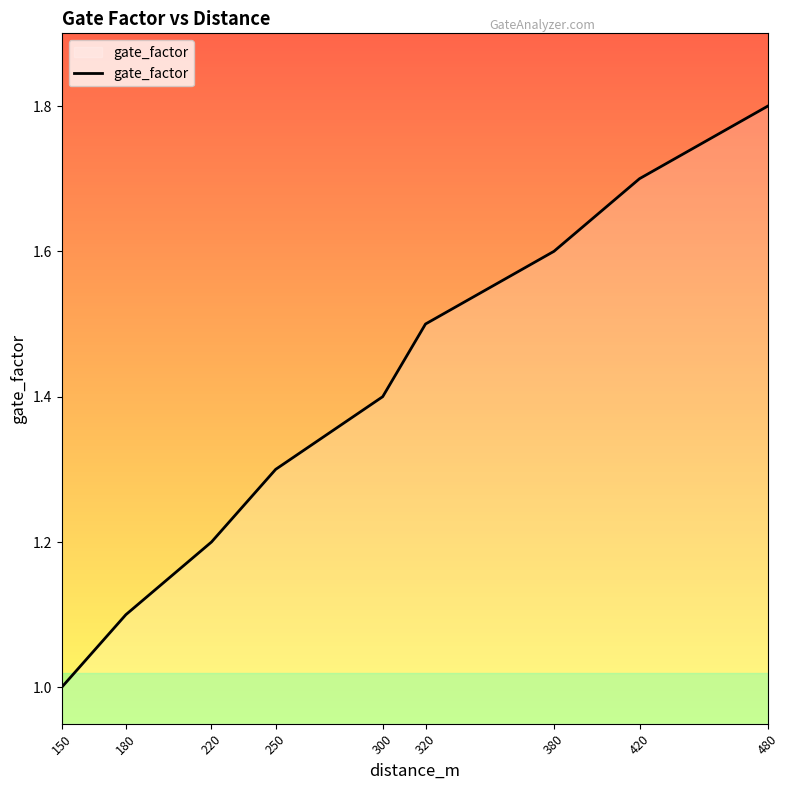

What is the change in value from 320 to 480?

+0.3